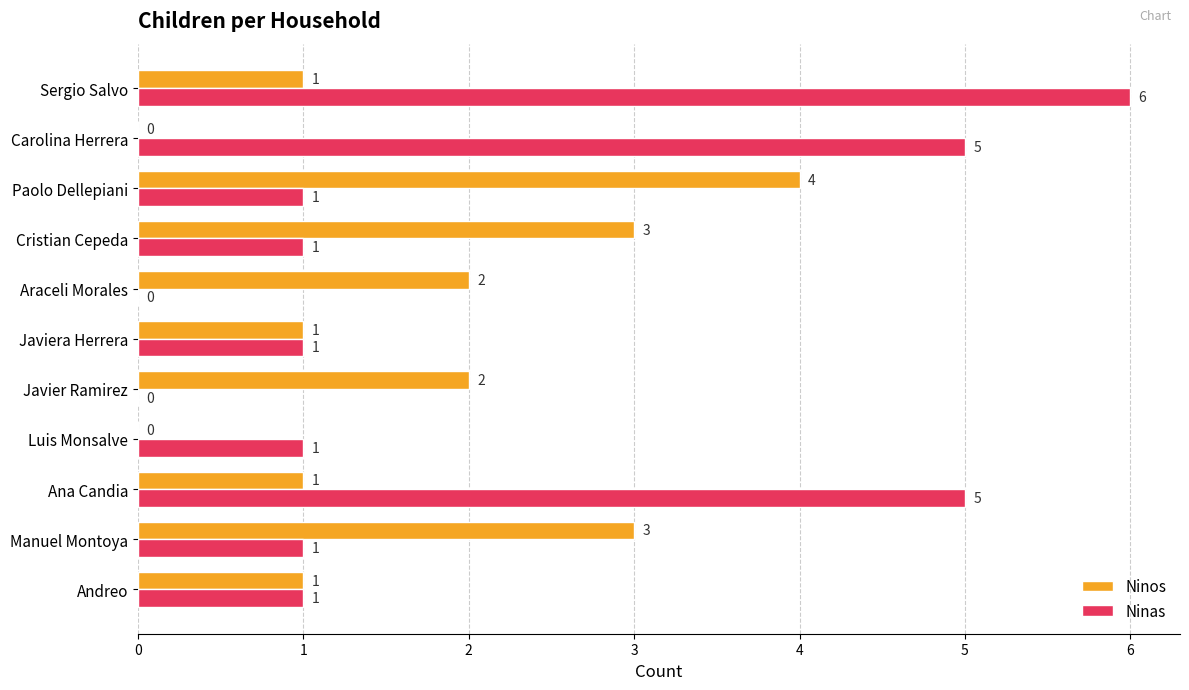

Is it true that Ninas equals 1 at Paolo Dellepiani?

True